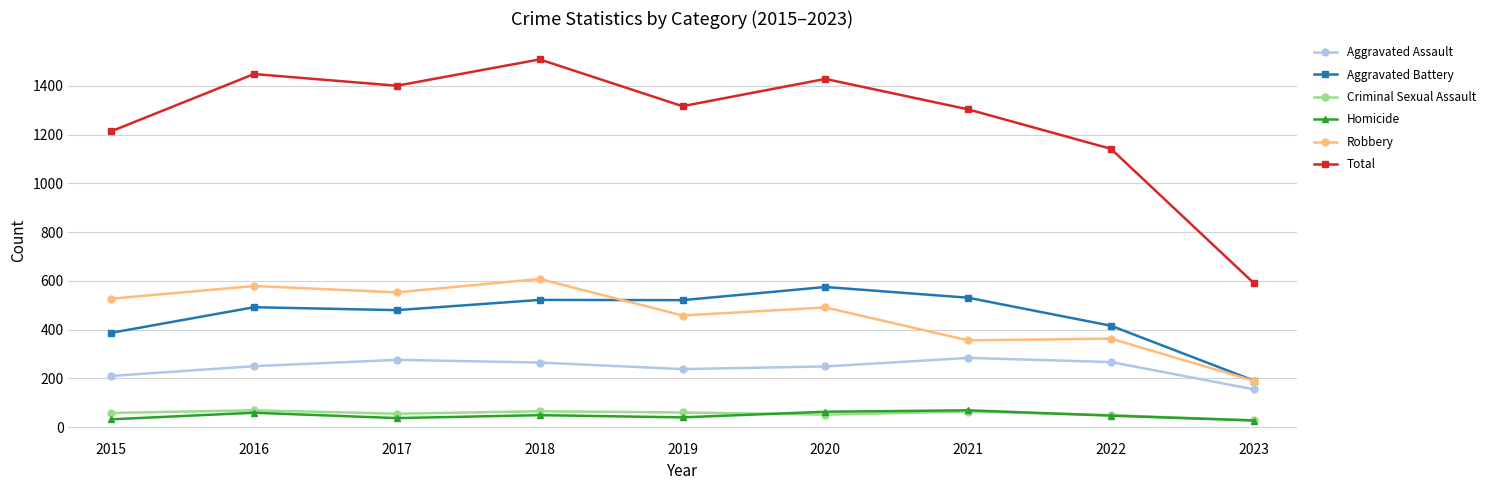

True or false: Robbery and Homicide intersect in this chart.

False